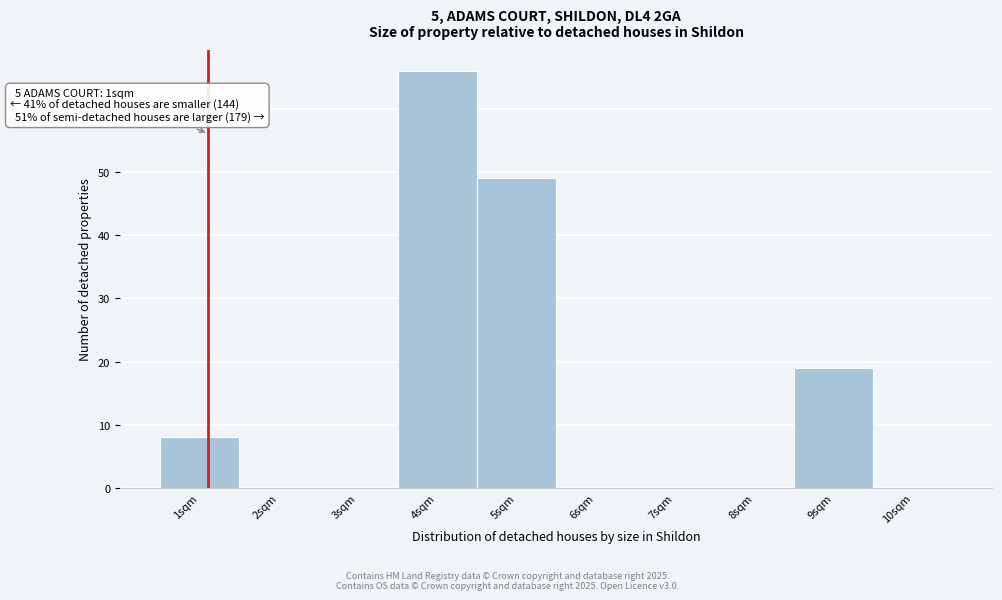

Over which range of the x-axis is the bar tallest?

3.5 to 4.5